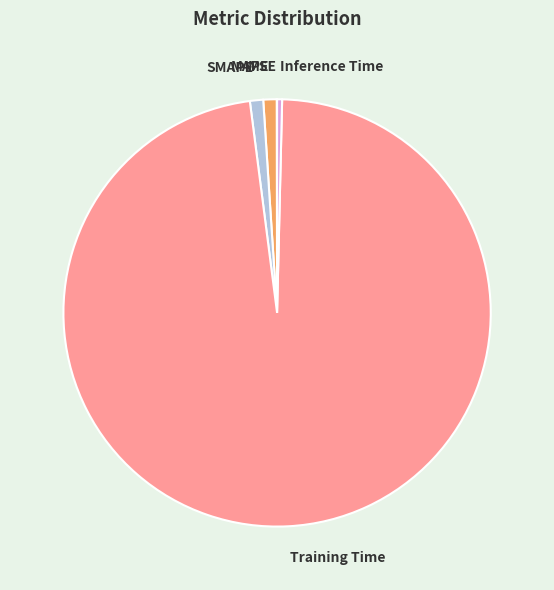

True or false: MAPE accounts for 11% of the total.

False